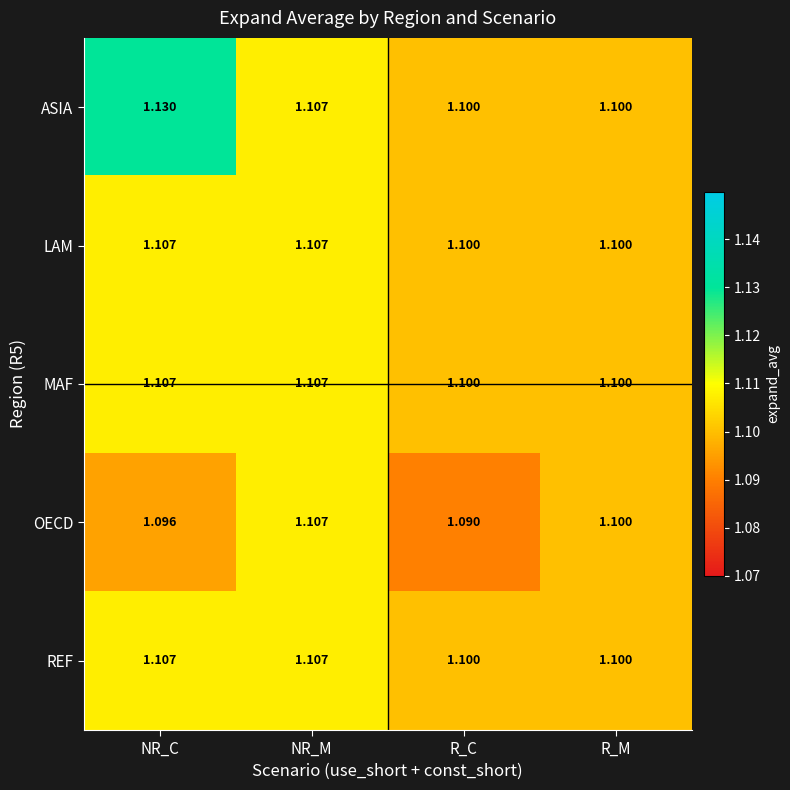

Which series has the largest total across all categories?

ASIA